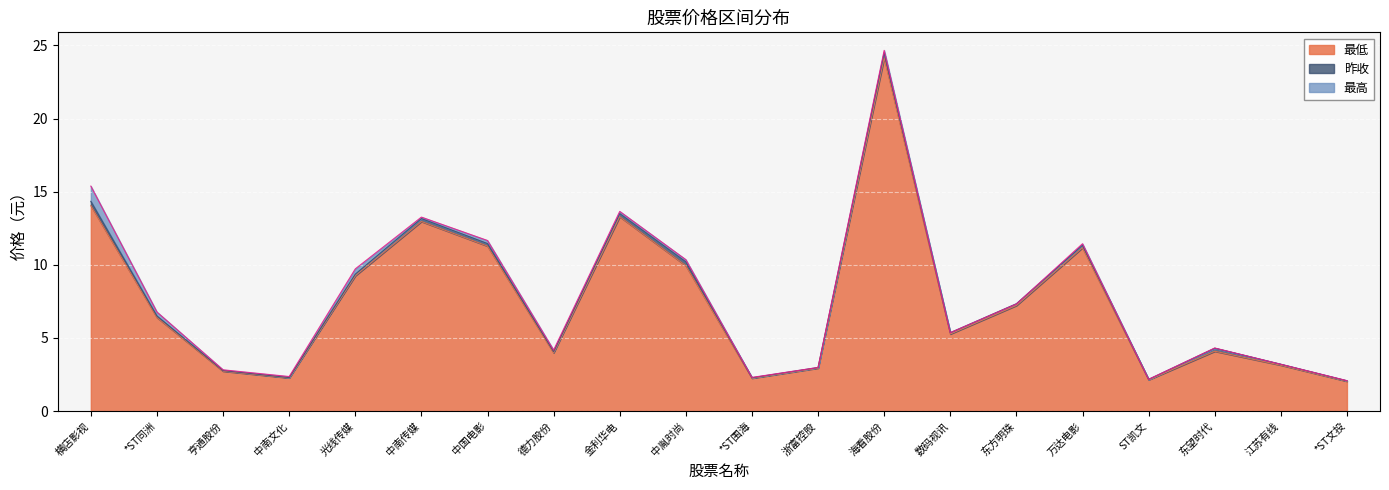

What is the value of the 最高 point at the 8th from the left?

4.2